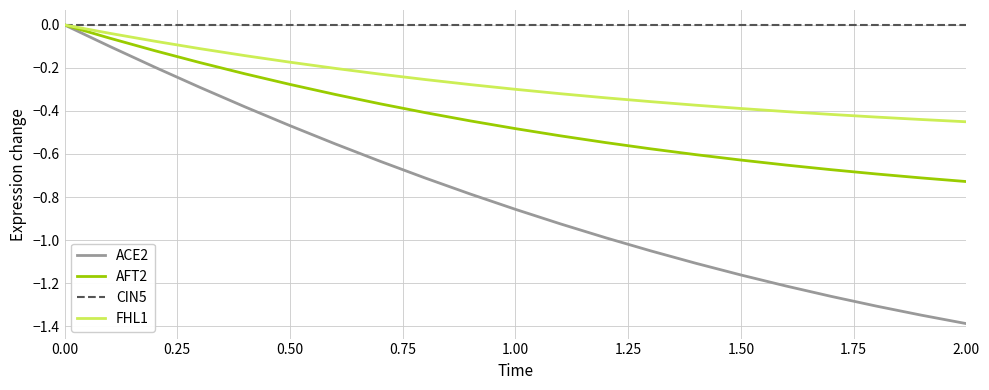

Which series has the largest range (max minus min)?

ACE2